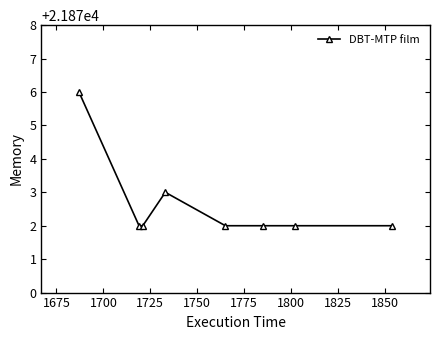

Reading right to left, transcribe all the data shown in this chart.

21872	21872	21872	21872	21873	21872	21872	21876